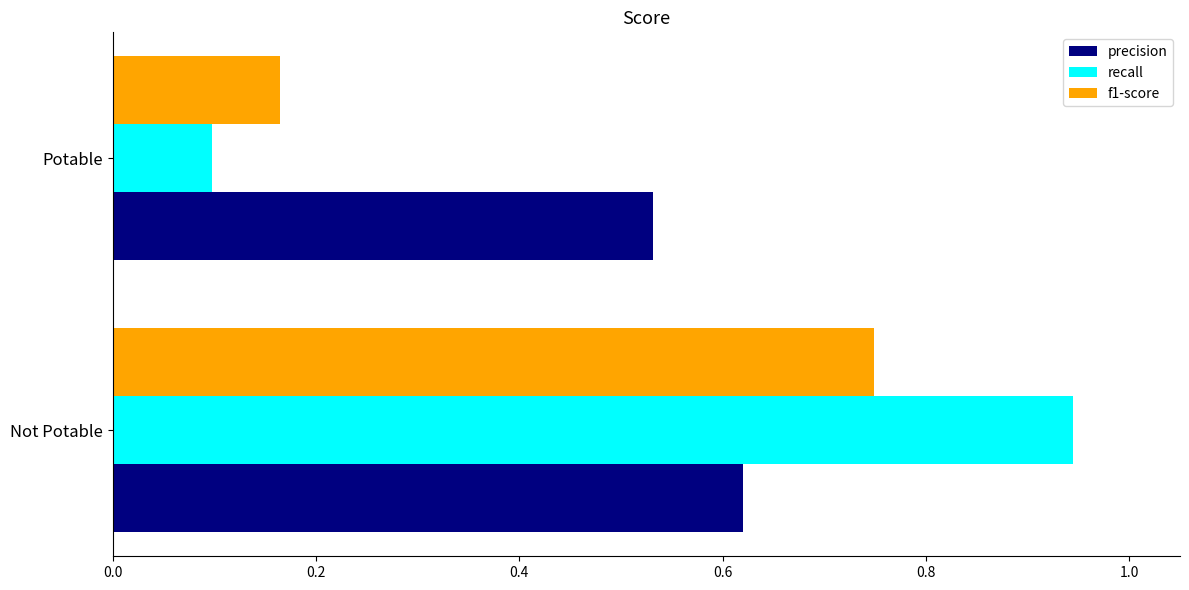

Rank the series by their maximum value, from highest to lowest.

recall, f1-score, precision